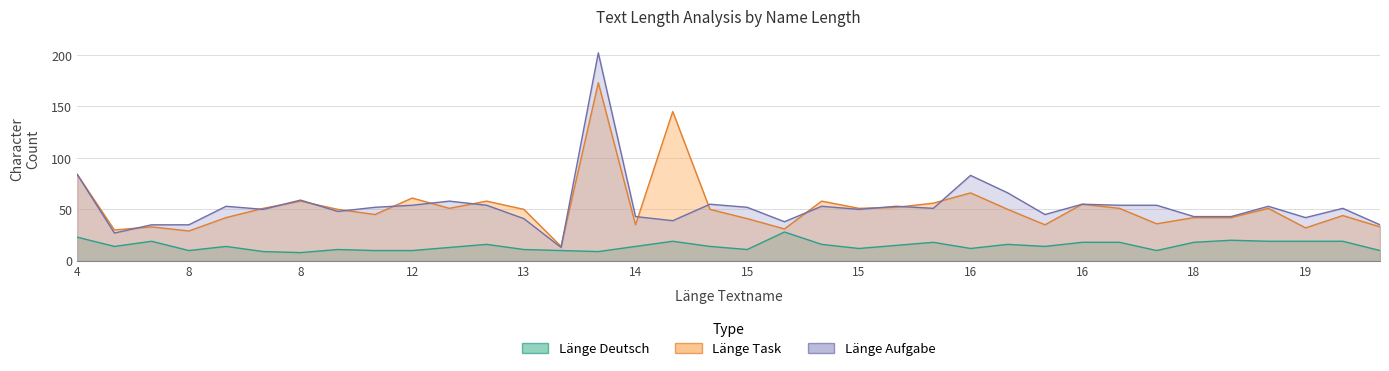

What is the lowest value of the Länge Aufgabe series?

13